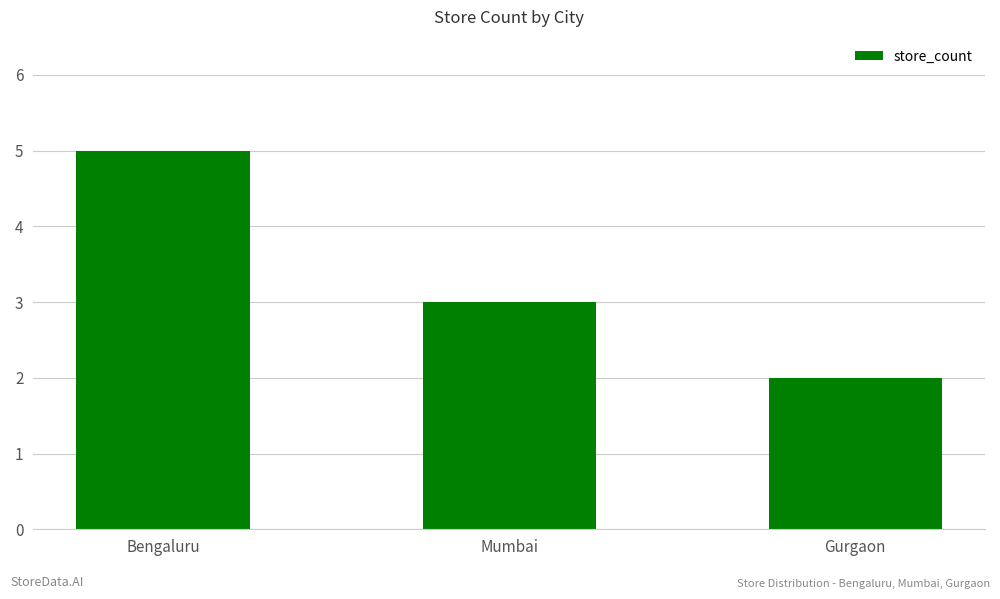

Count the number of data series in this chart.

1